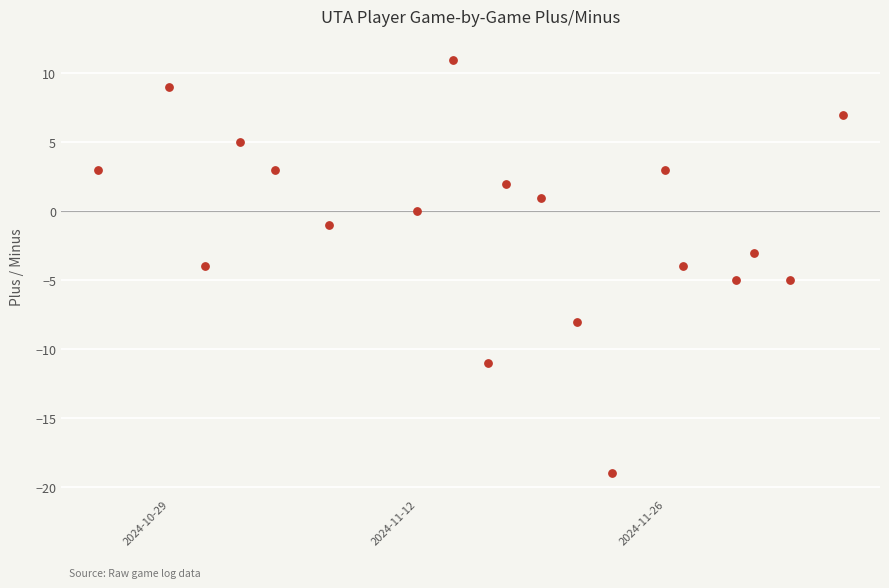

What is the range of X values (max minus min)?

42